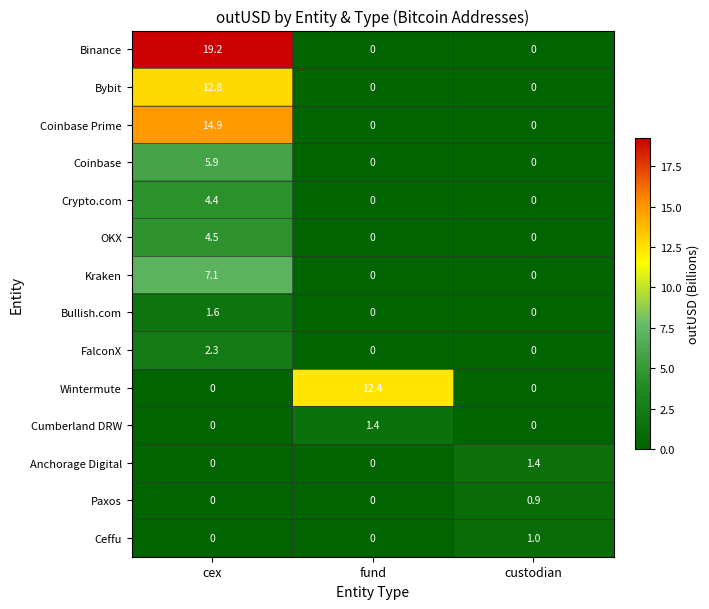

True or false: Paxos has a value of 0.2 at custodian.

False